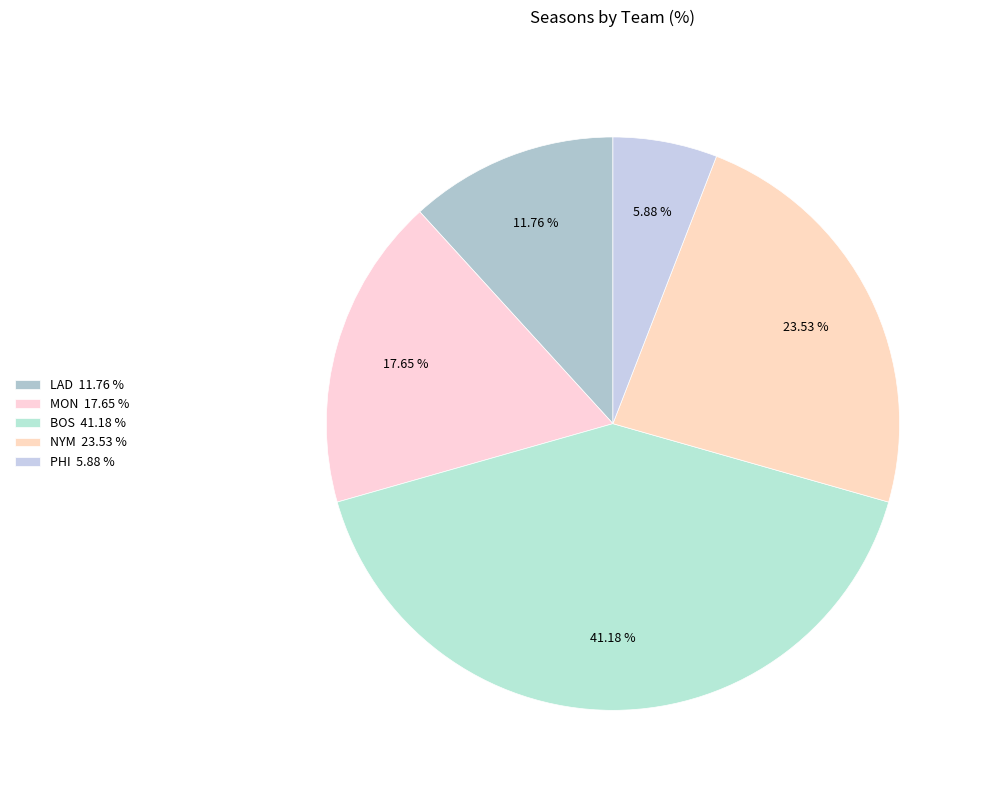

To the nearest percent, what is the difference between the largest and smallest slice percentages?

35%